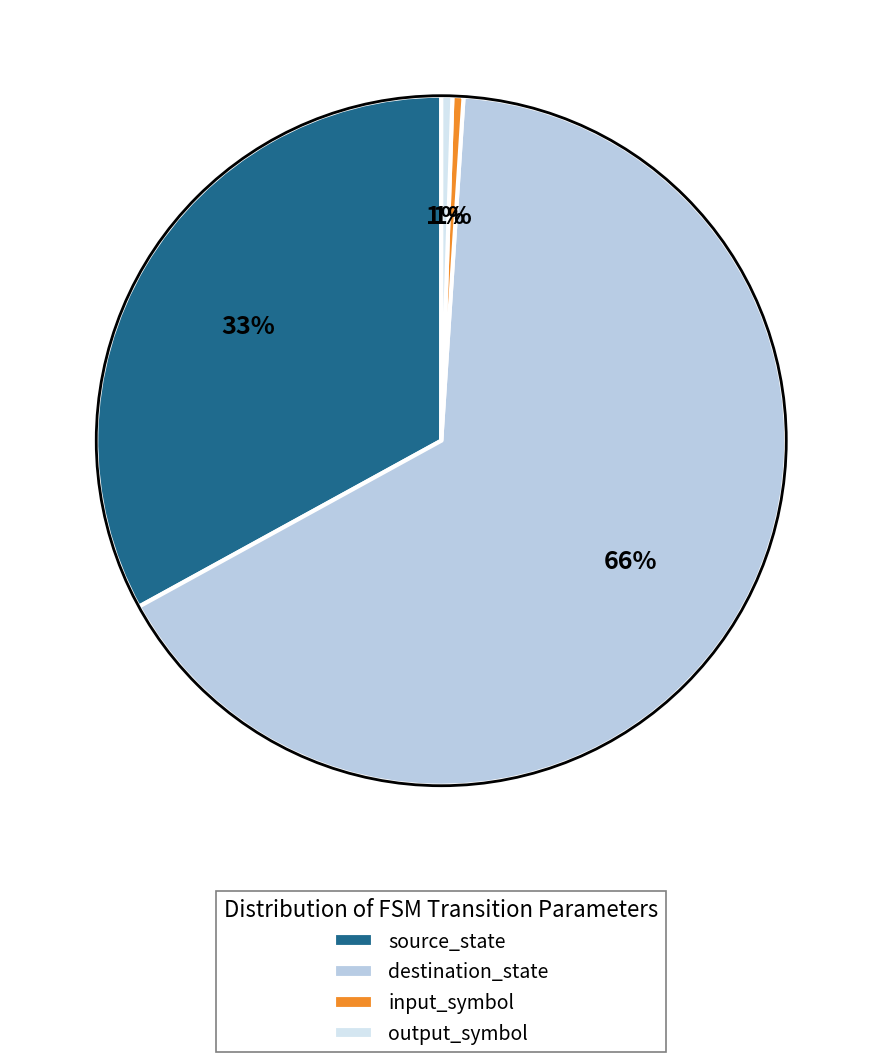

Do source_state and input_symbol together represent more than half of the pie?

No